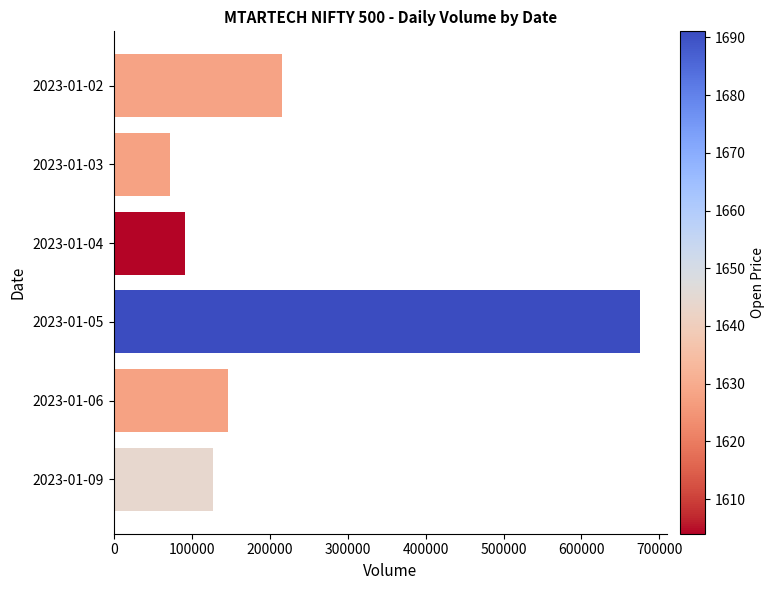

What is the average value?

221649